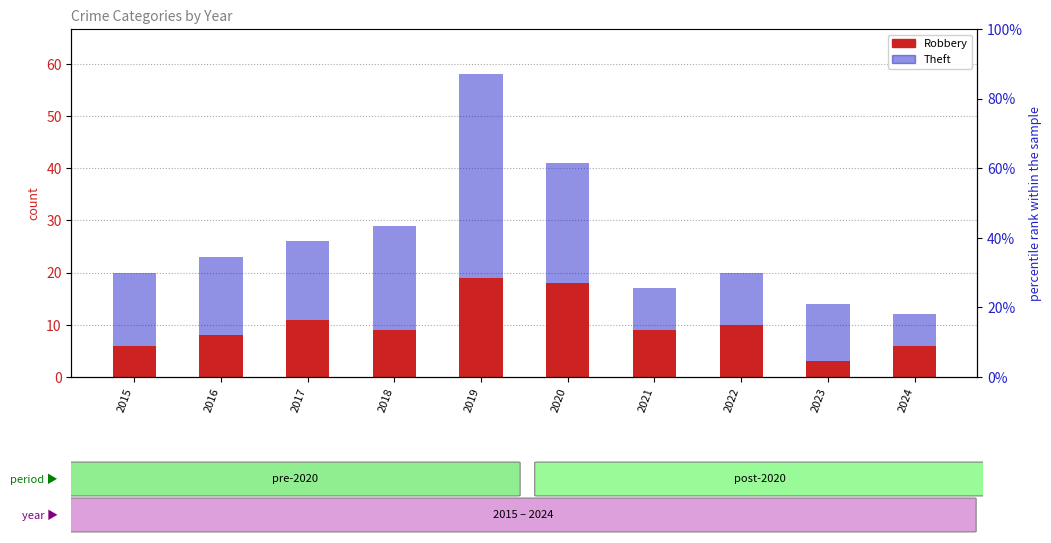

The Robbery series shows 11 at 2024. True or false?

False